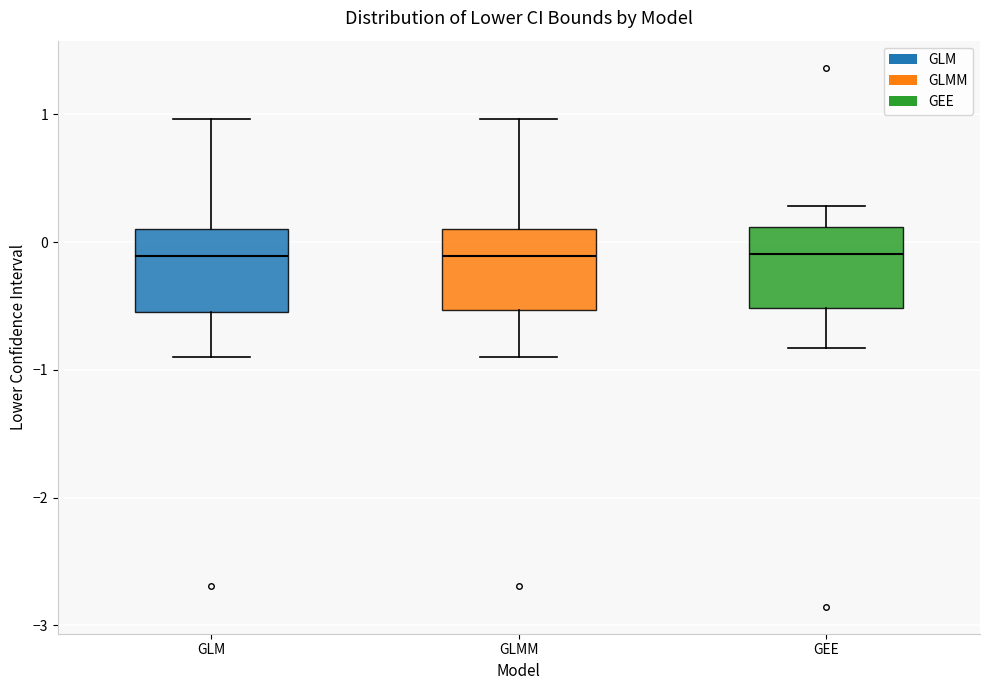

Where does the median line of the box for GLMM sit on the y-axis? The values are not printed on the chart, so give them approximately, as read against the axis.

-0.1